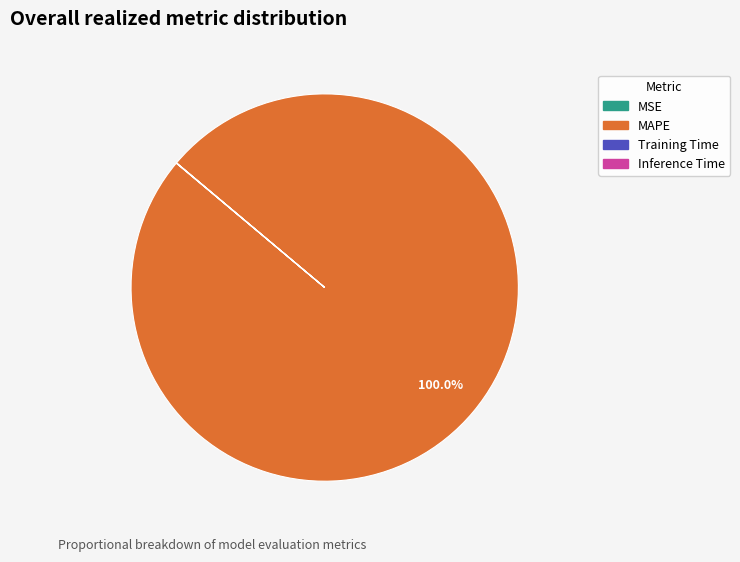

Which category has the biggest portion of the pie?

MAPE